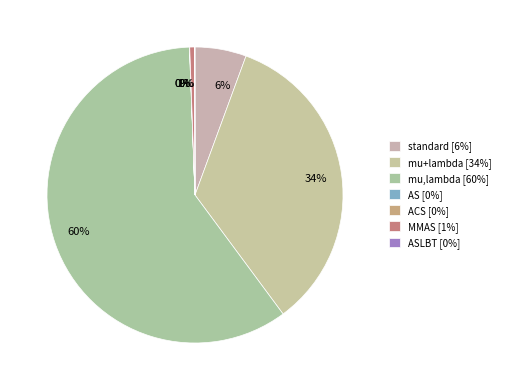

What is the largest slice in the pie chart?

mu,lambda